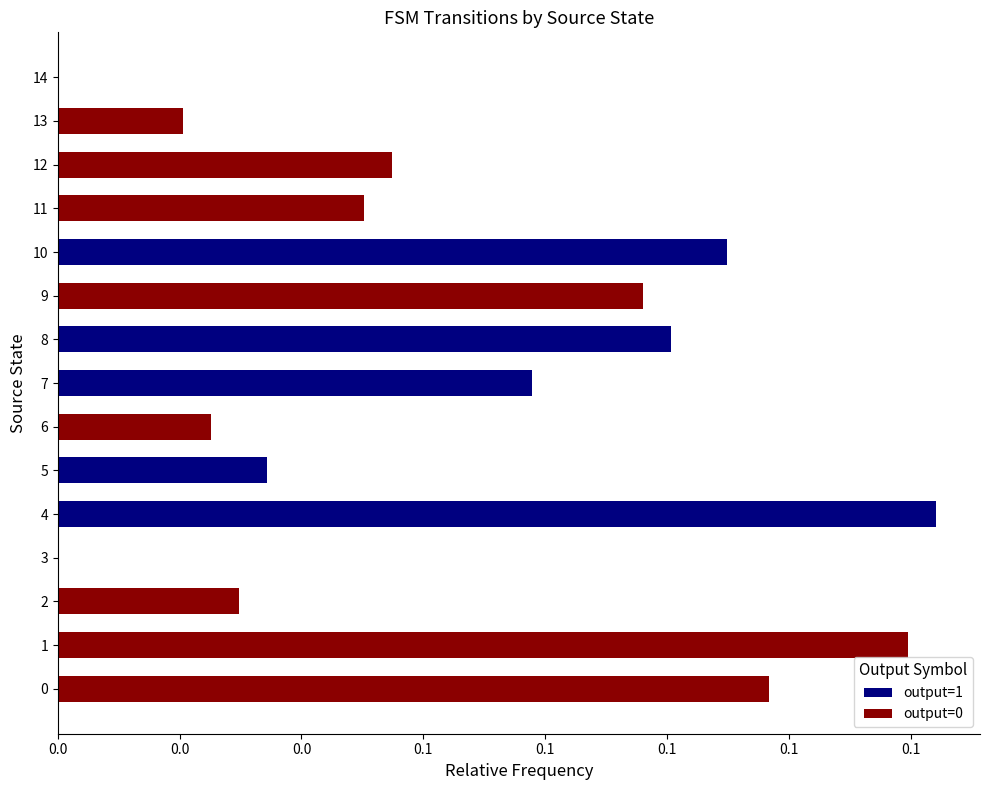

How many positive values does the output=0 series have?

8